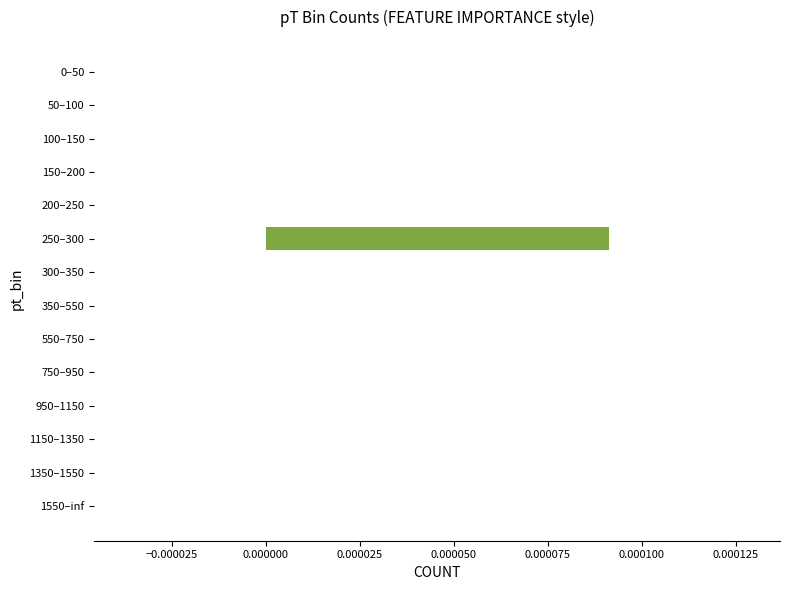

Which has a higher value, 750–950 or 300–350?

750–950